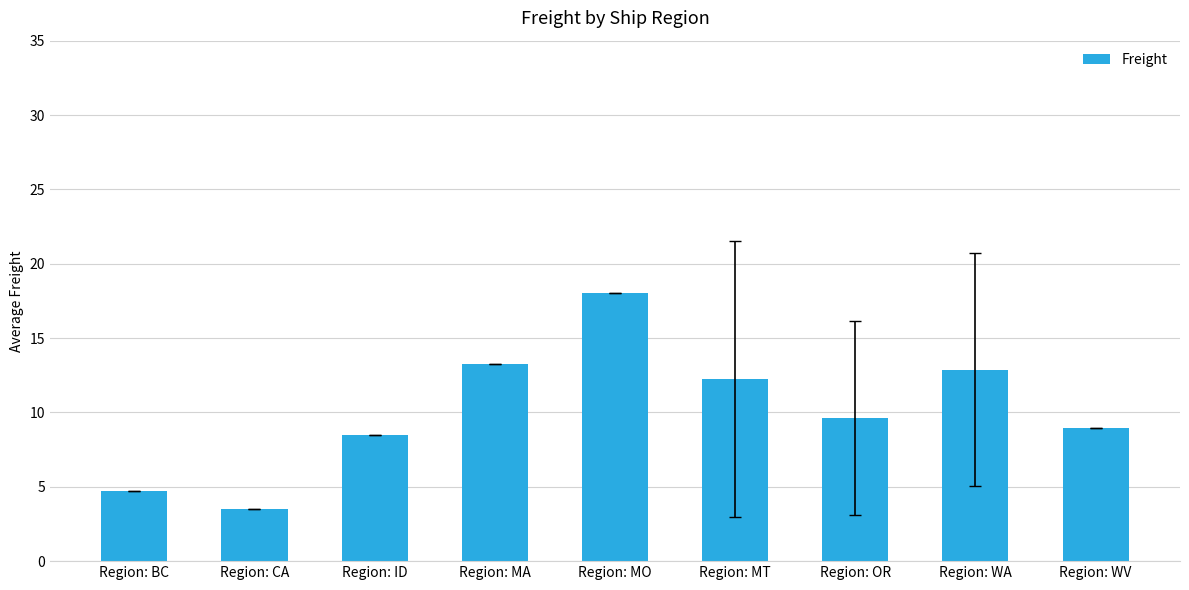

How many categories are shown in the chart?

9